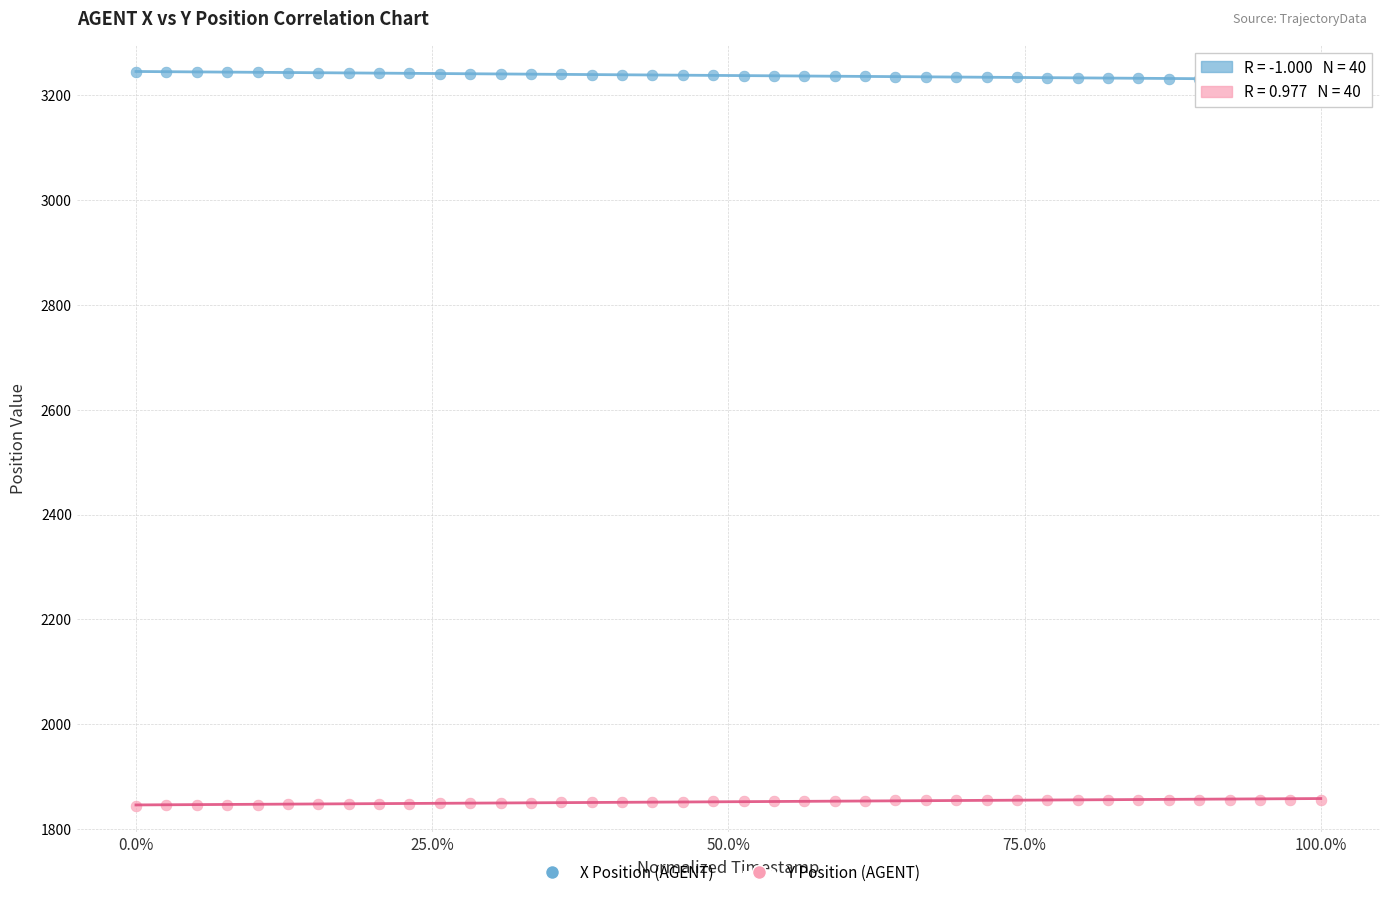

Which series contains the lowest Y value?

Y Position (AGENT)